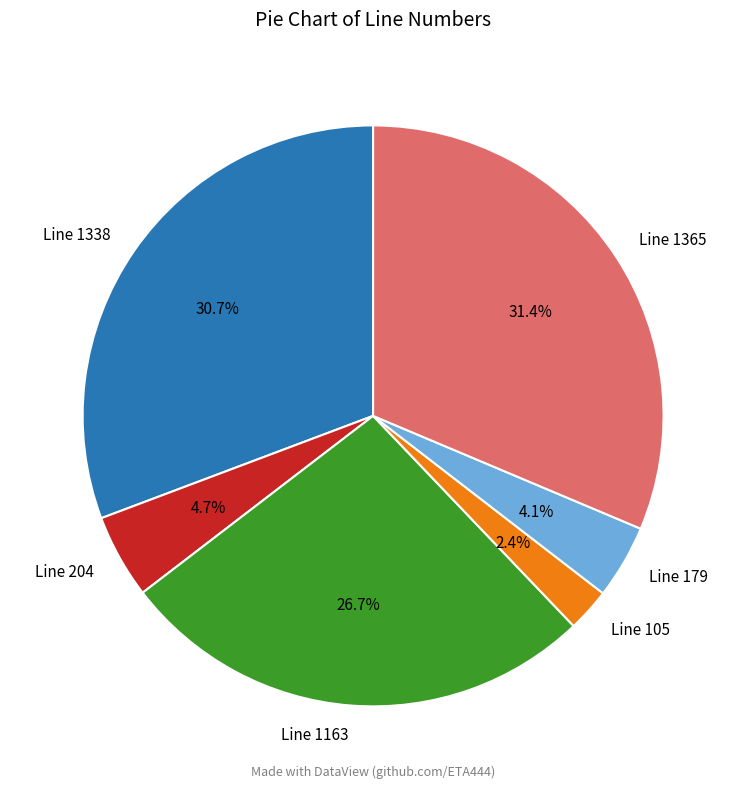

Count the number of slices in the pie.

6